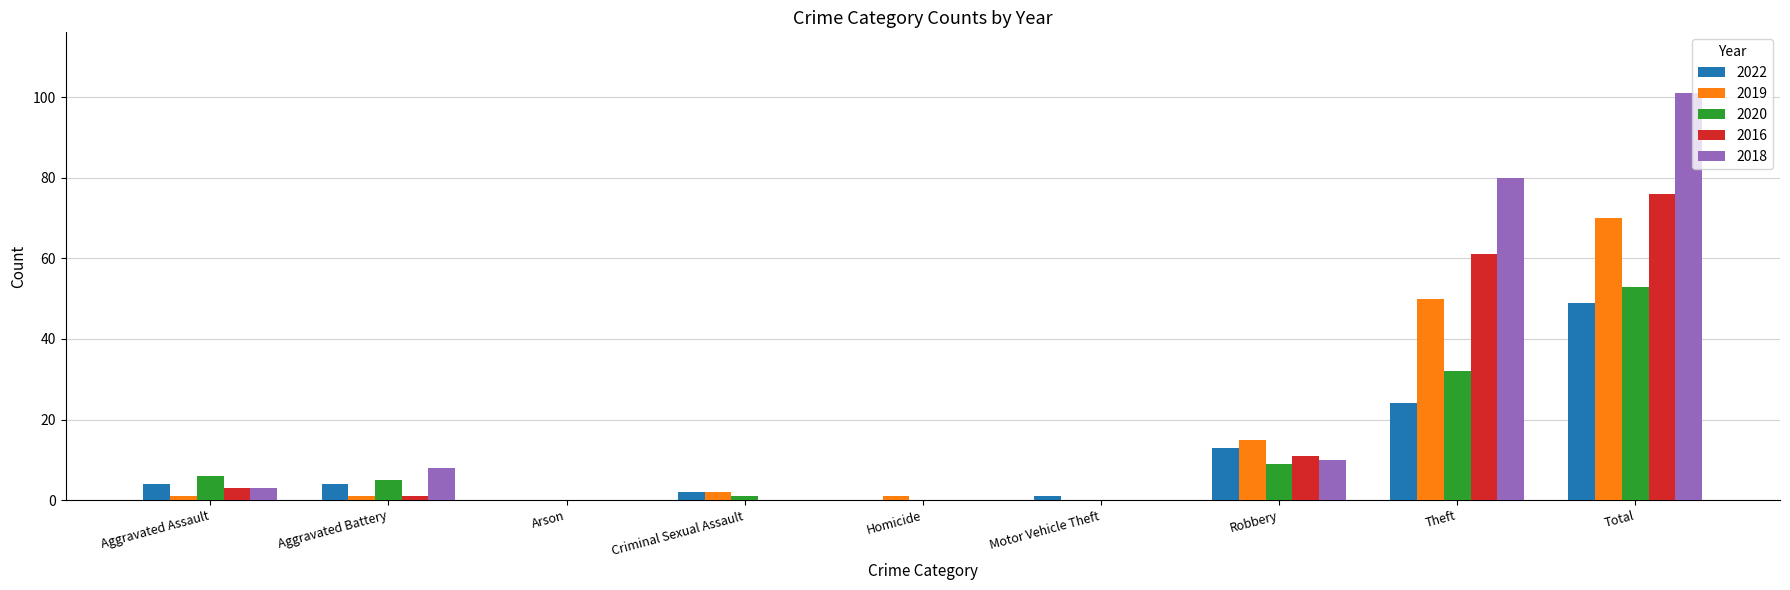

What are all the series names shown in the legend?

2022, 2019, 2020, 2016, 2018